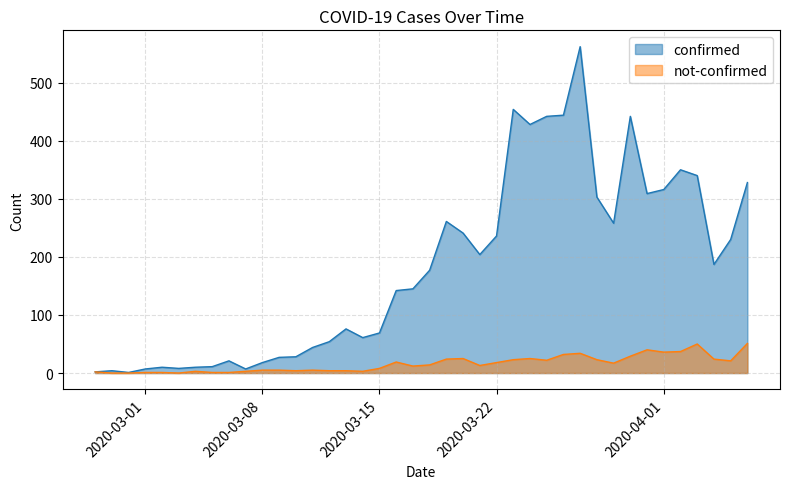

What is the label of the 9th point from the left?

2020-03-06